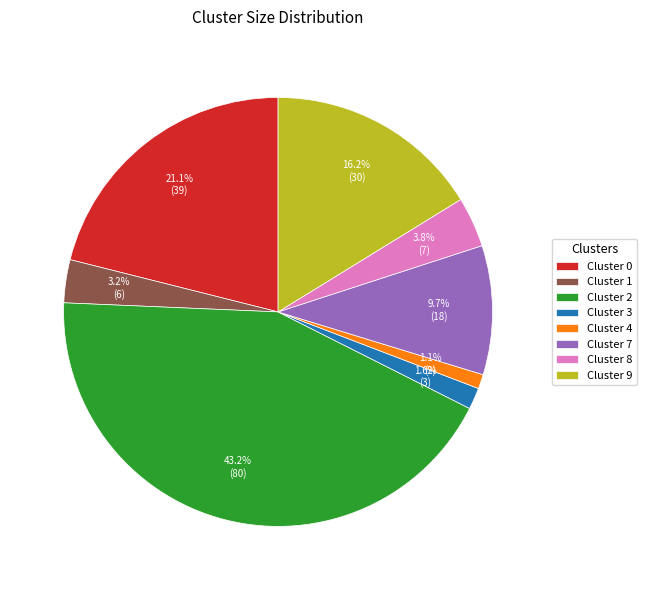

The Cluster 2 slice represents 30% of the pie. True or false?

False